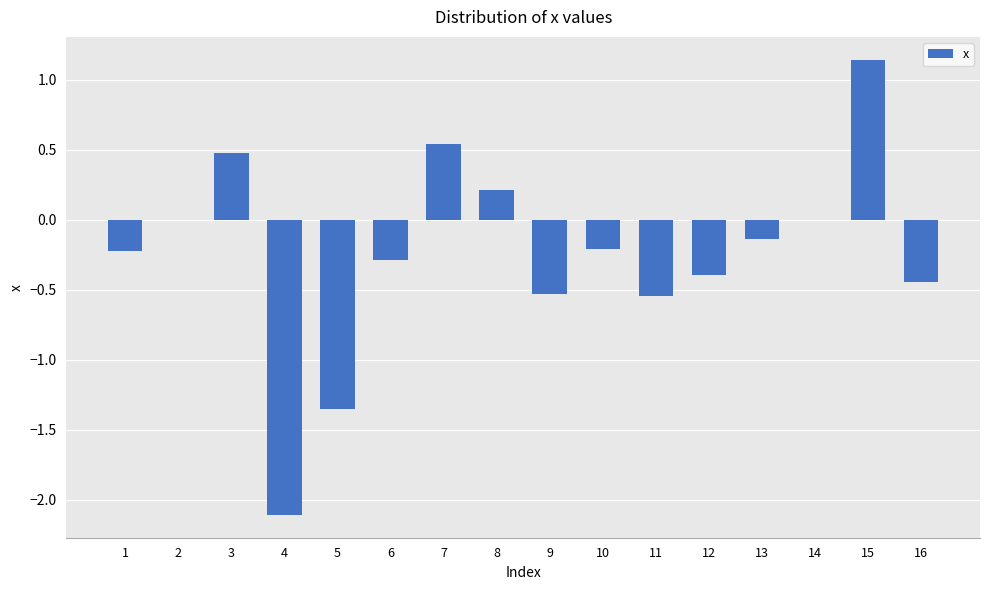

True or false: the data shows -0.4 at 10.

False